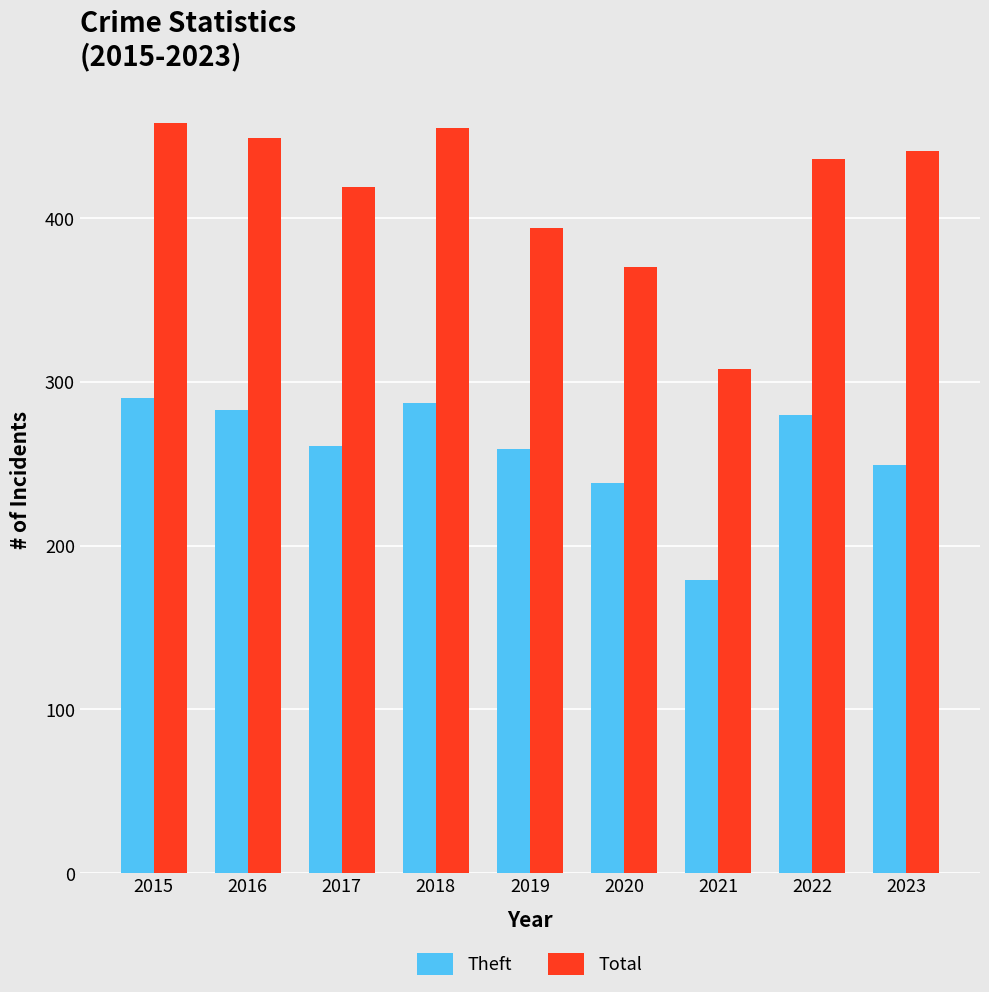

Which series has the widest spread of values?

Total